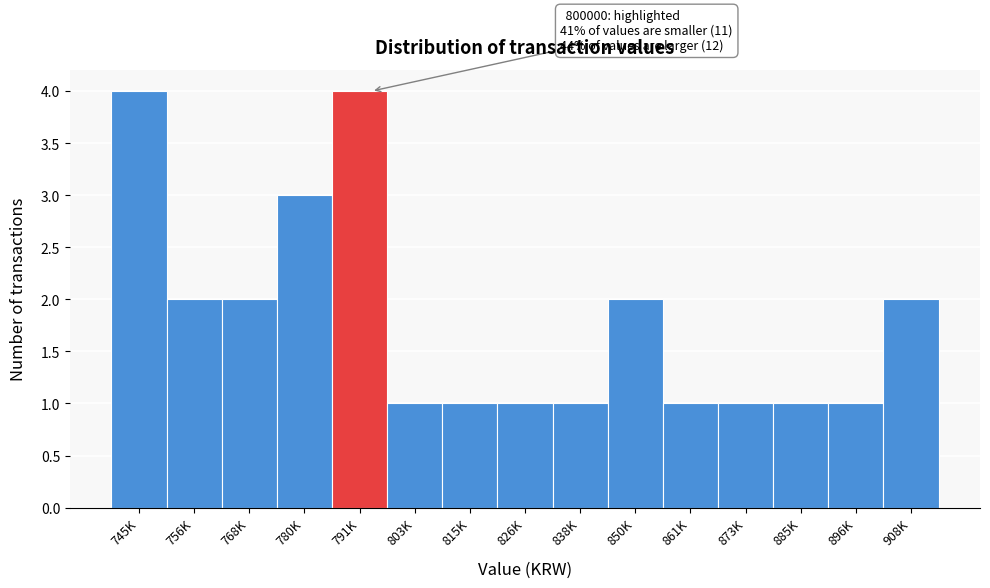

Reading left to right, extract all data points from this chart.

4	2	2	3	4	1	1	1	1	2	1	1	1	1	2